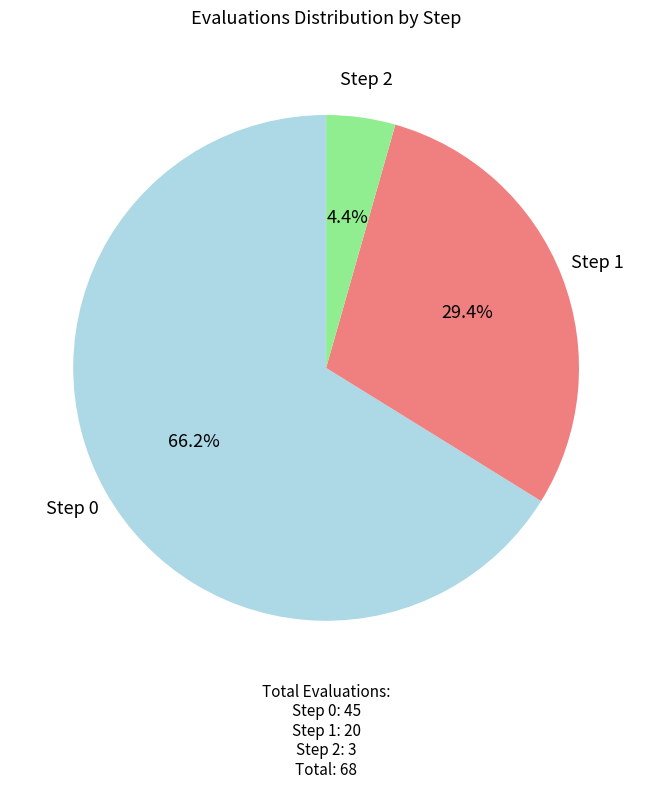

What percentage is the Step 0 slice, to the nearest percent?

66%